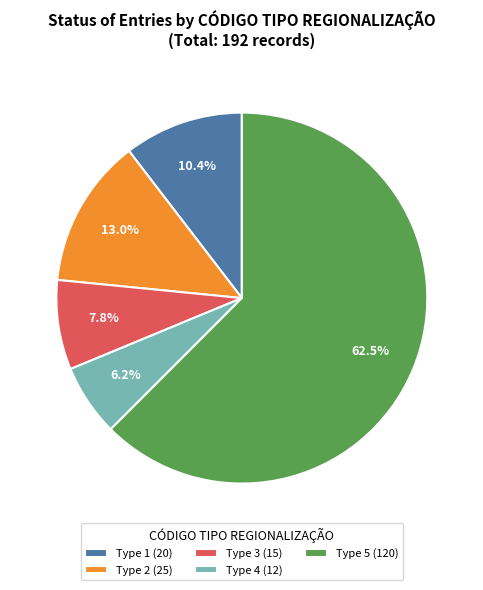

How many slices are in this pie chart?

5